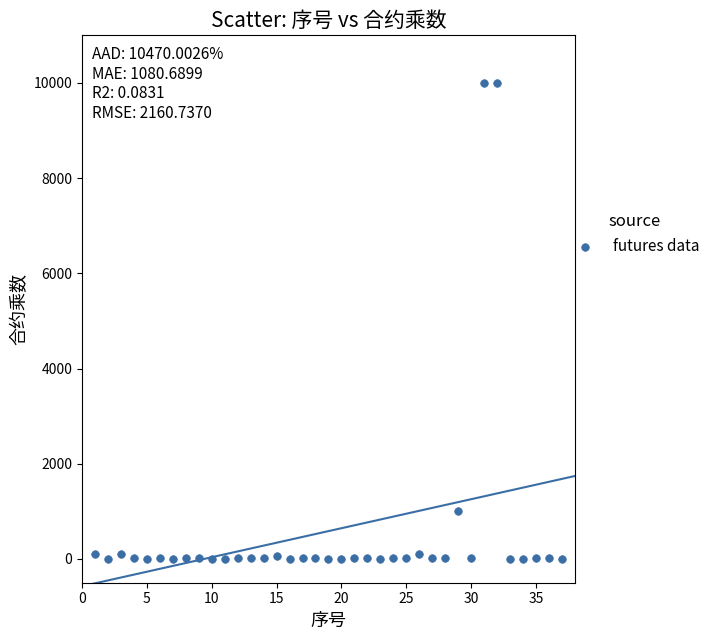

What Y value in the scatter plot is closest to 5000?

1000